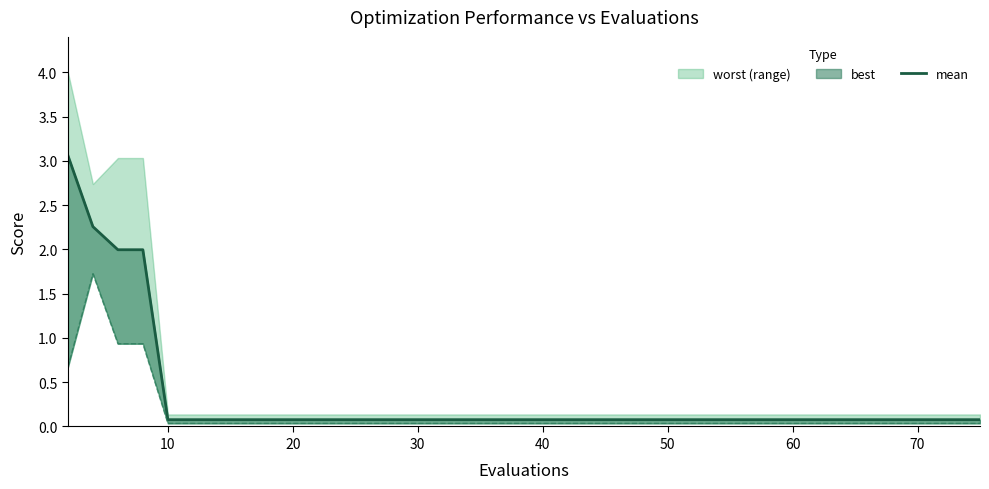

The value of mean at 60 is 0.1. True or false?

True